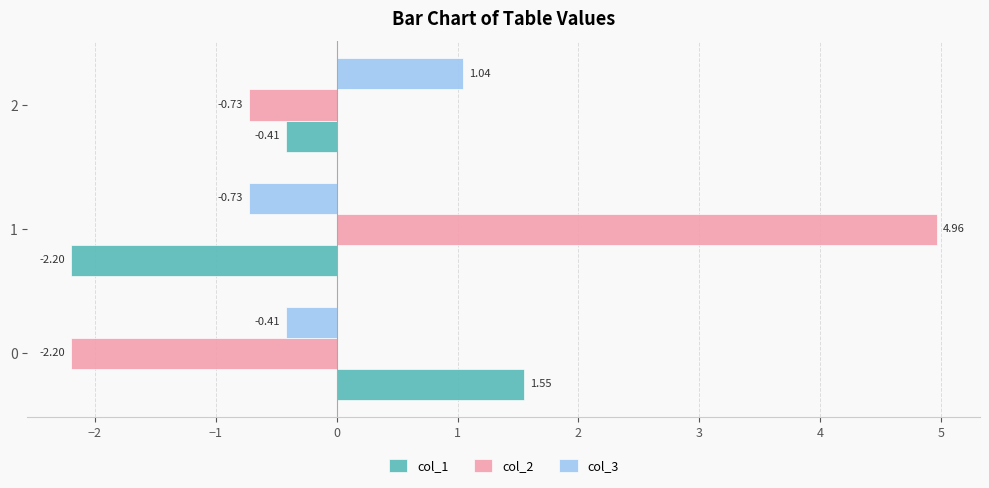

Rank the series by their maximum value, from highest to lowest.

col_2, col_1, col_3